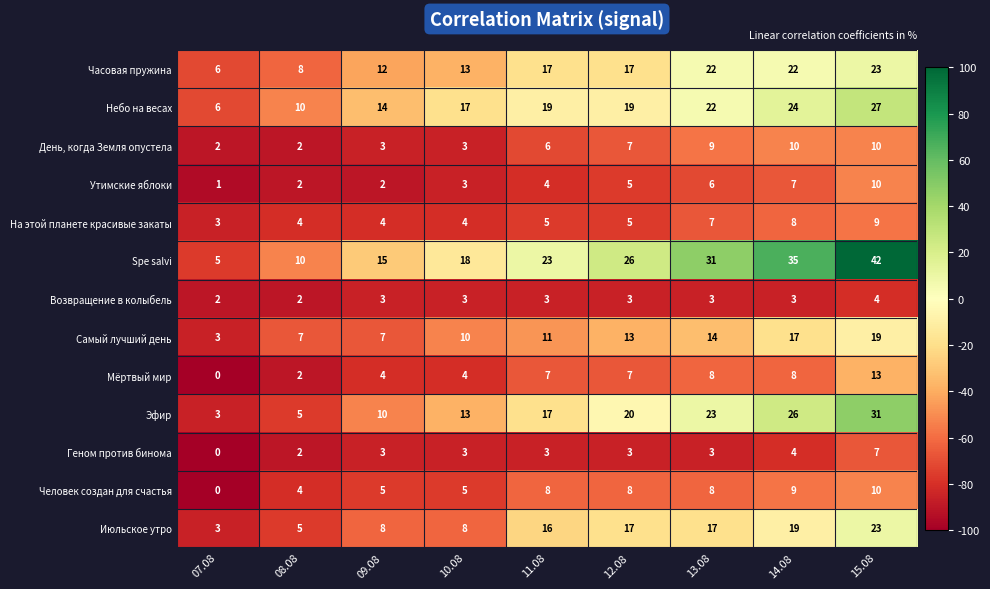

What is the minimum value for Небо на весах?

6